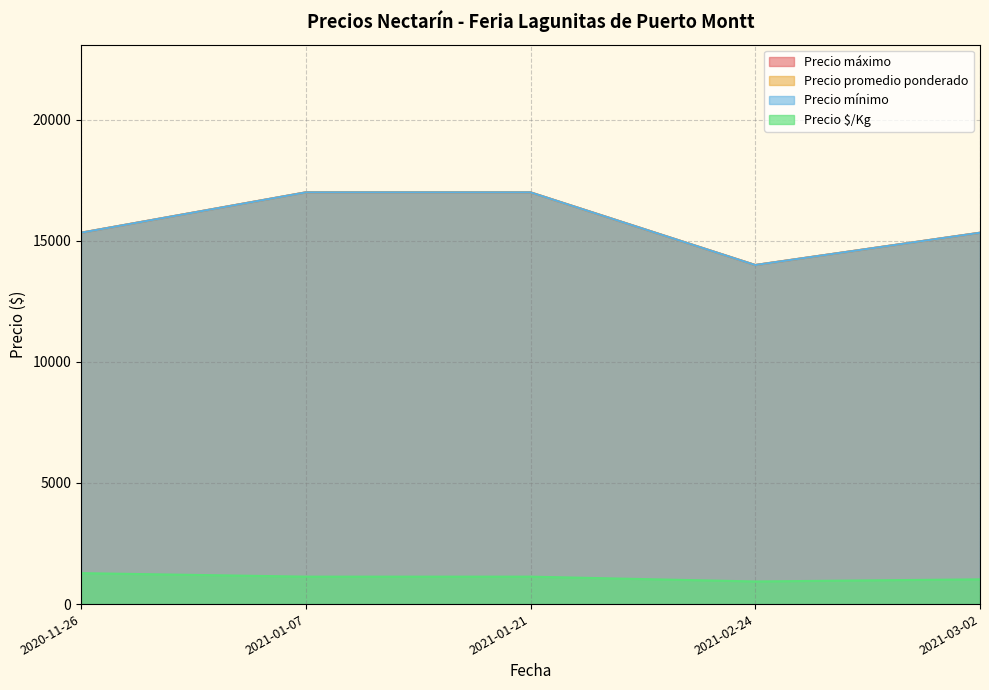

What are all the series names shown in the legend?

Precio promedio ponderado, Precio mínimo, Precio máximo, Precio $/Kg